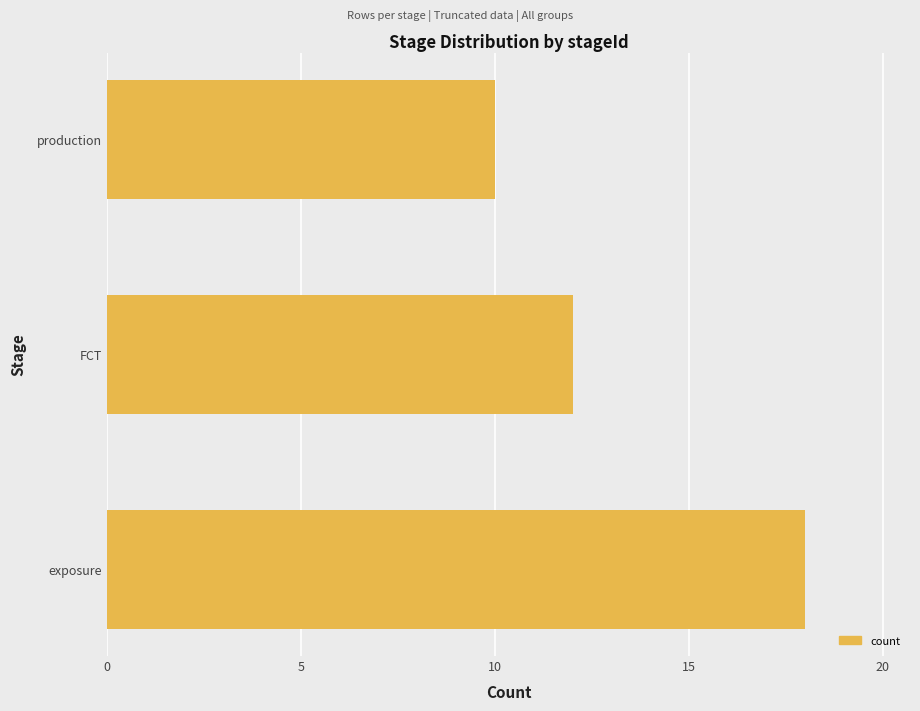

The value at FCT is 5. True or false?

False